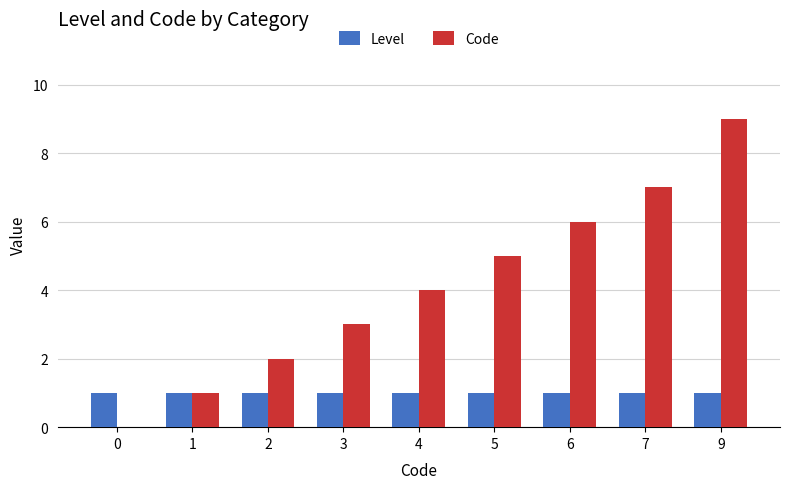

Which series has the largest total across all categories?

Code